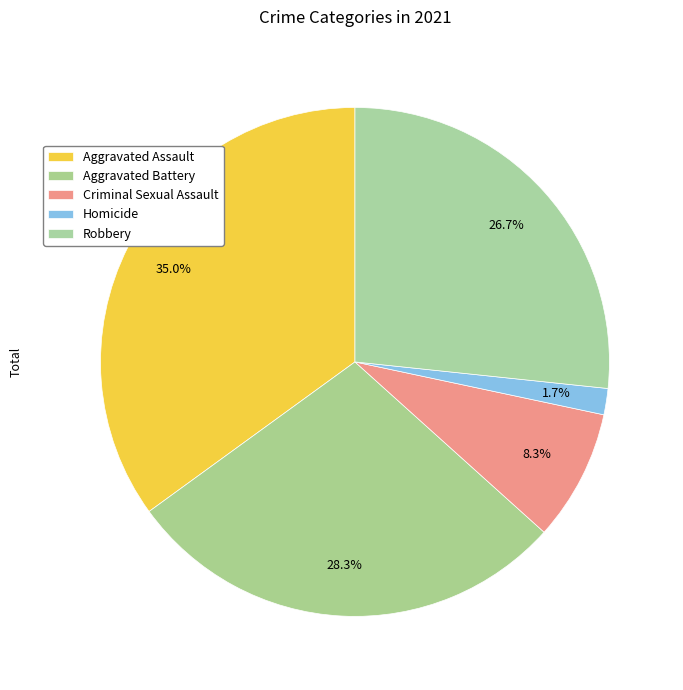

To the nearest percent, what is the combined percentage of Aggravated Battery and Robbery?

55%